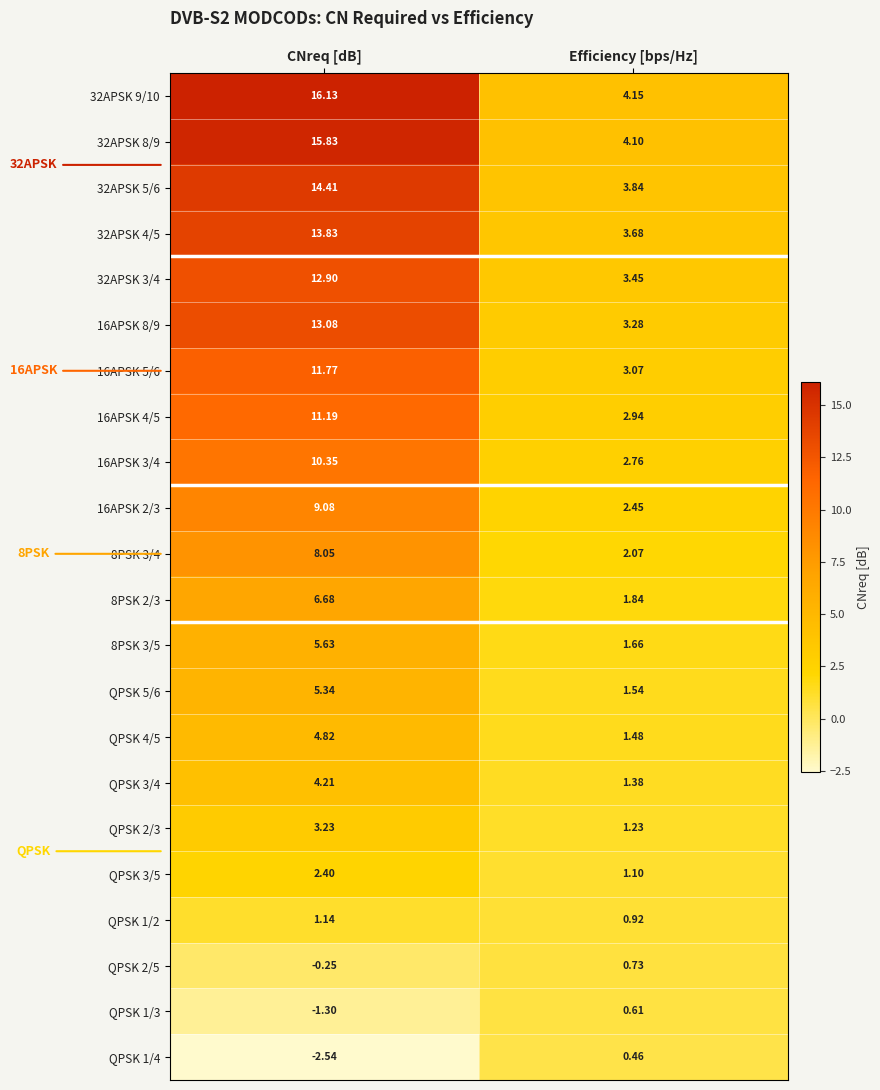

Which category has the lowest value in the 16APSK 8/9 series?

Efficiency [bps/Hz]